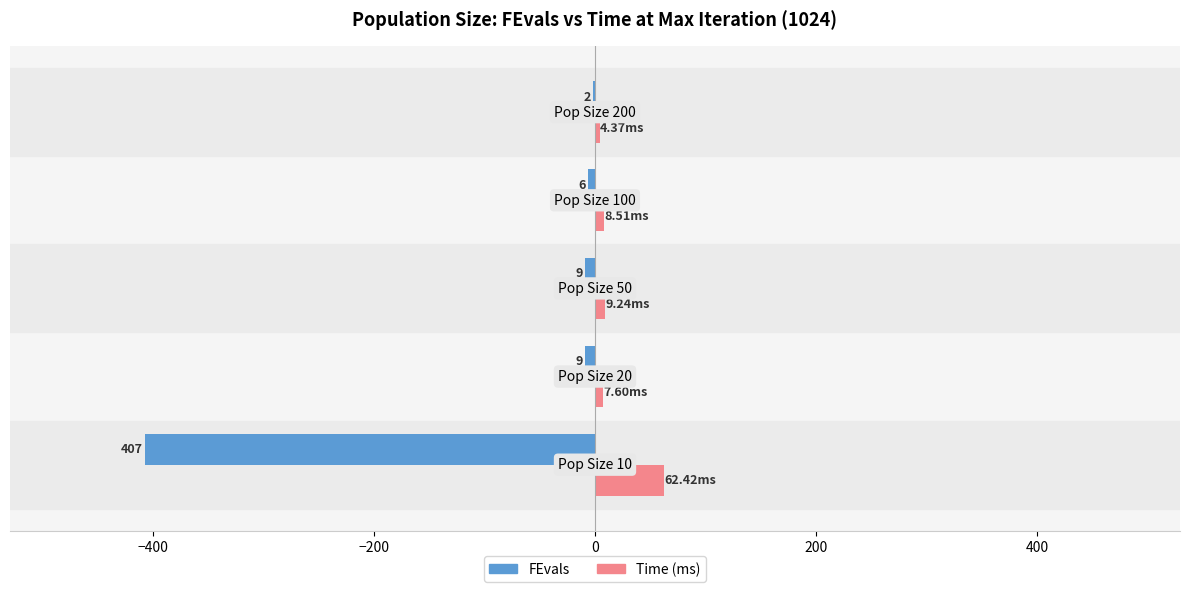

What are all the series names shown in the legend?

FEvals, Time (ms)